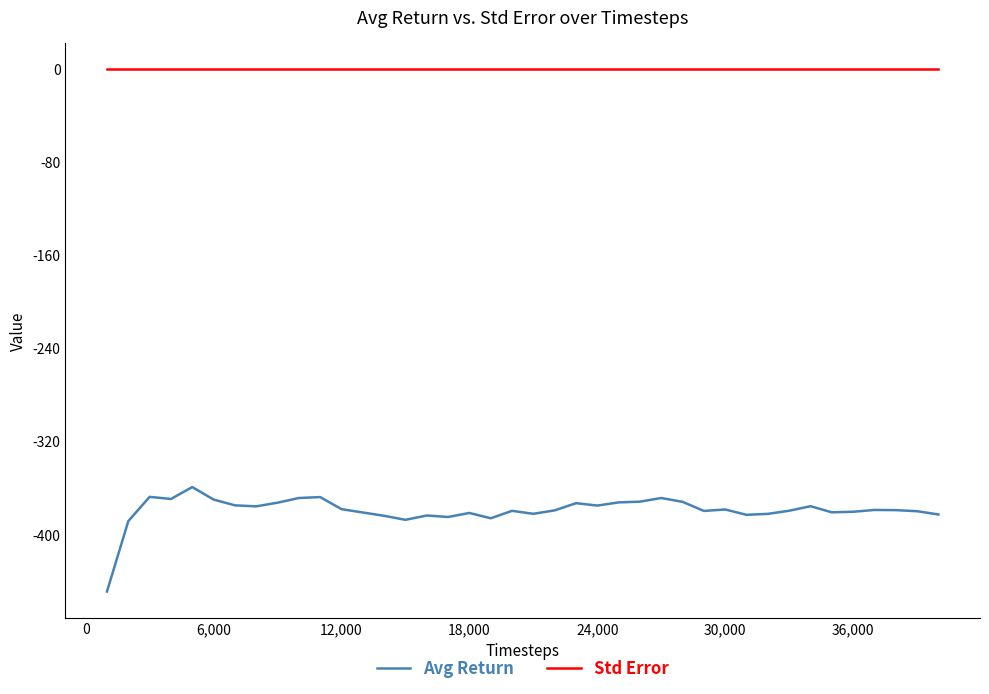

What is the maximum value for Avg Return?

-359.3